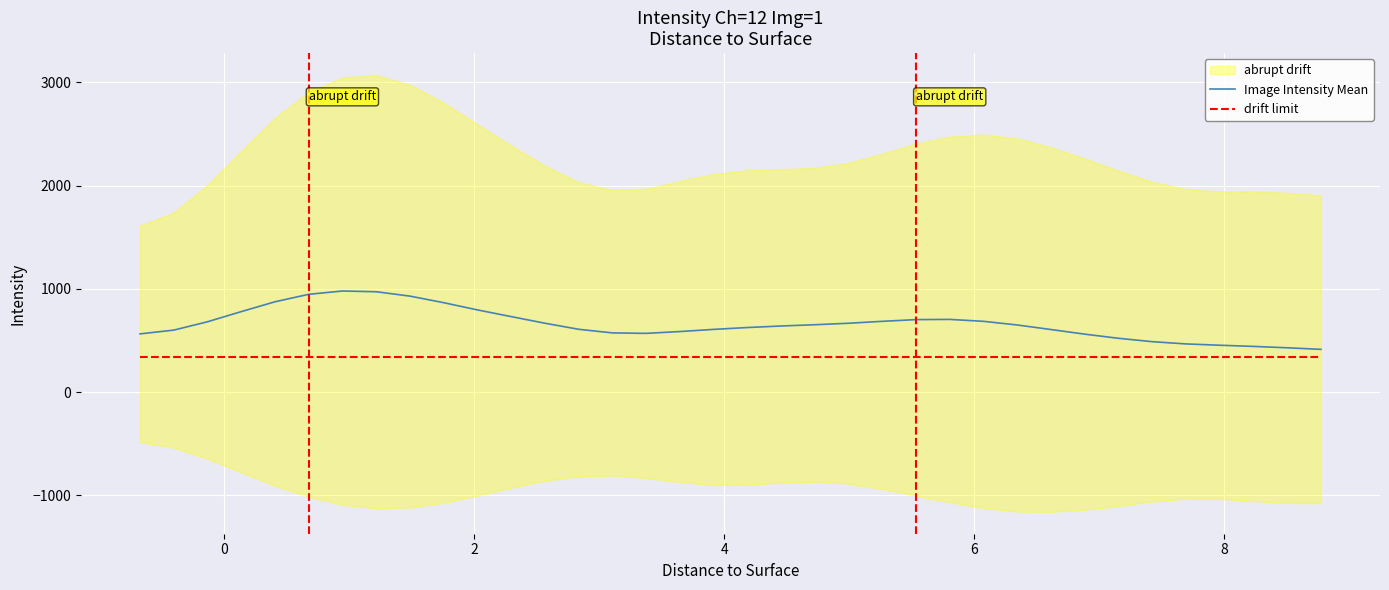

What is the maximum value for Image Intensity Mean?

978.8